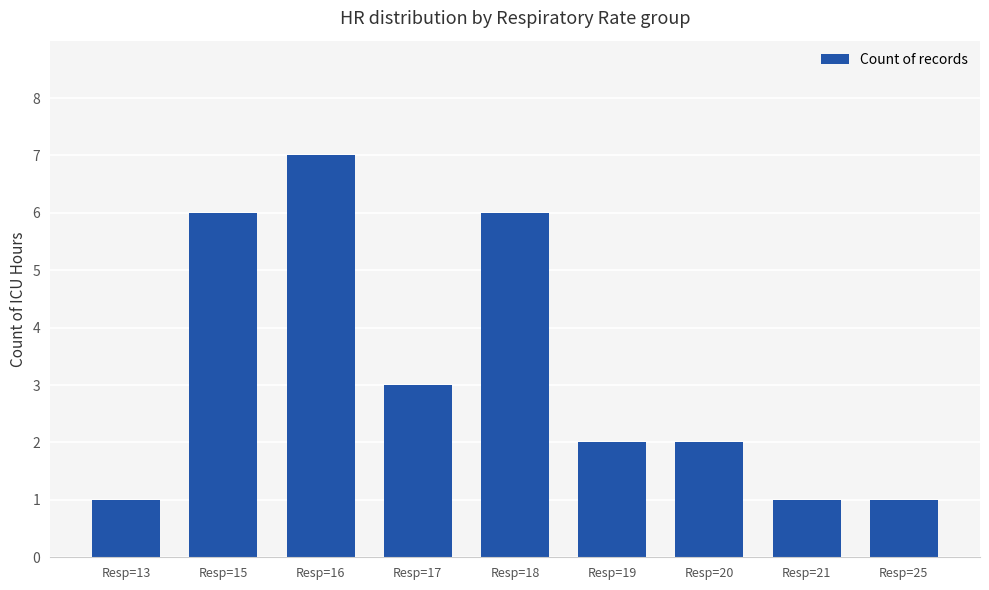

How many bars are there in total?

9